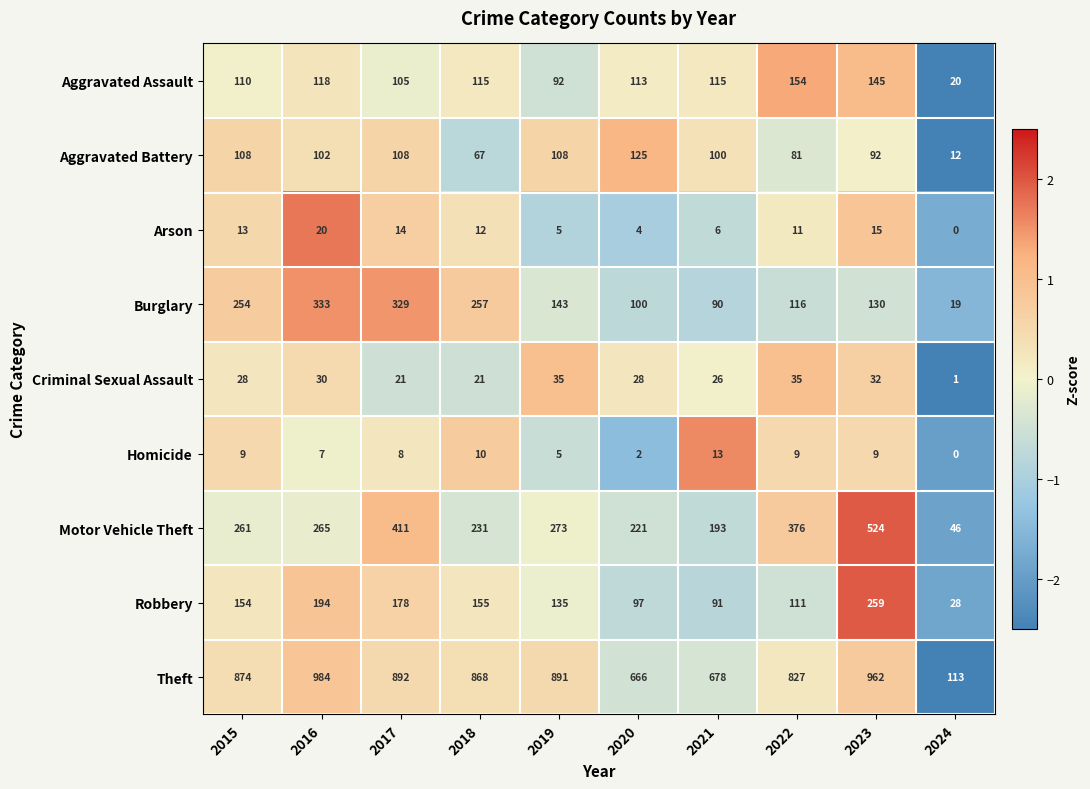

What is the sum of all Motor Vehicle Theft values?

2801